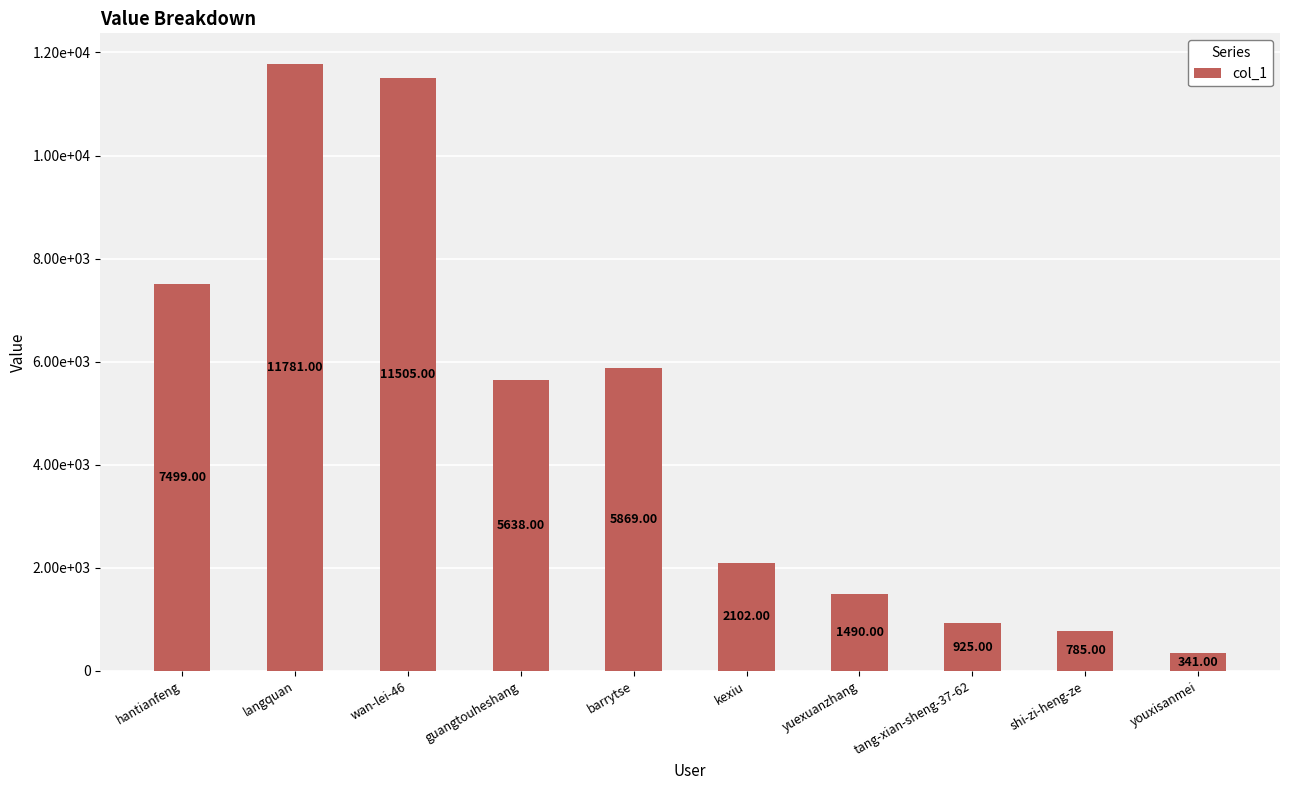

Which category has the highest value across all series?

langquan